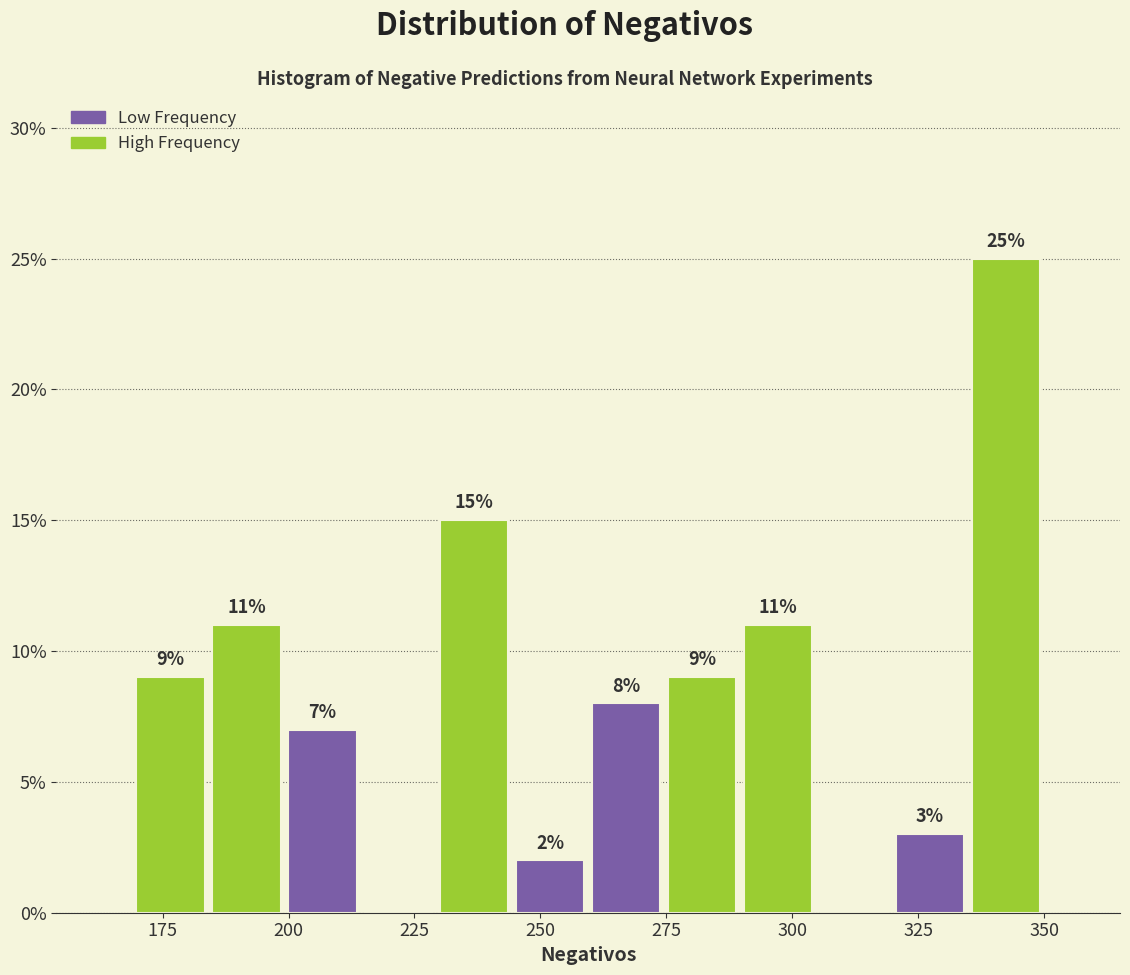

Around what value on the x-axis is the tallest bar? Give the approximate position of its centre, as read against the axis.

340